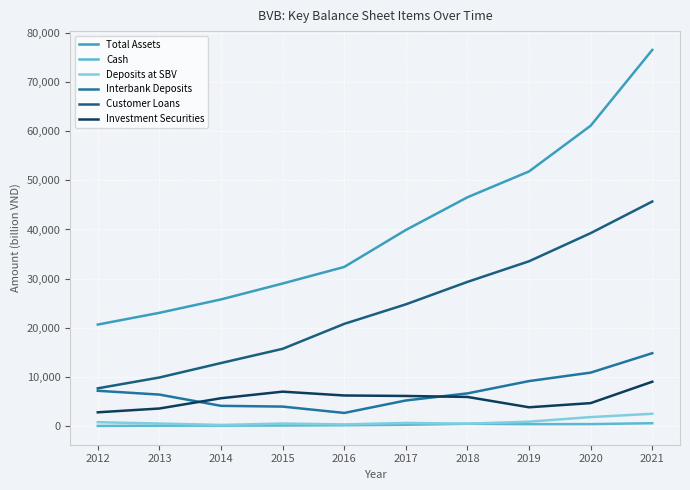

Where is Interbank Deposits nearest to the value 8778?

2019